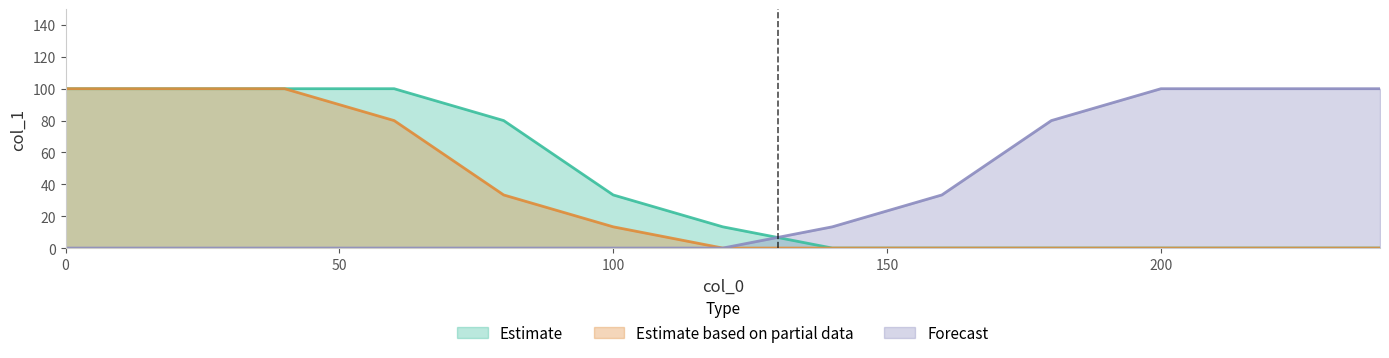

Reading right to left, list all the values displayed in this chart.

Estimate: 240=0.0	220=0.0	200=0.0	180=0.0	160=0.0	140=0.0	120=13.3	100=33.3	80=80.0	60=100.0	40=100.0	20=100.0	0=100.0
Estimate based on partial data: 240=0.0	220=0.0	200=0.0	180=0.0	160=0.0	140=0.0	120=0.0	100=13.3	80=33.3	60=80.0	40=100.0	20=100.0	0=100.0
Forecast: 240=100.0	220=100.0	200=100.0	180=80.0	160=33.3	140=13.3	120=0.0	100=0.0	80=0.0	60=0.0	40=0.0	20=0.0	0=0.0